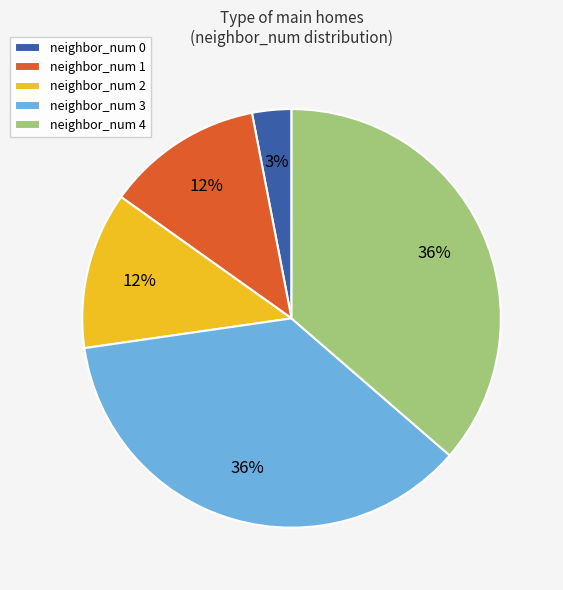

To the nearest percent, what percentage of the pie is neighbor_num 1?

12%